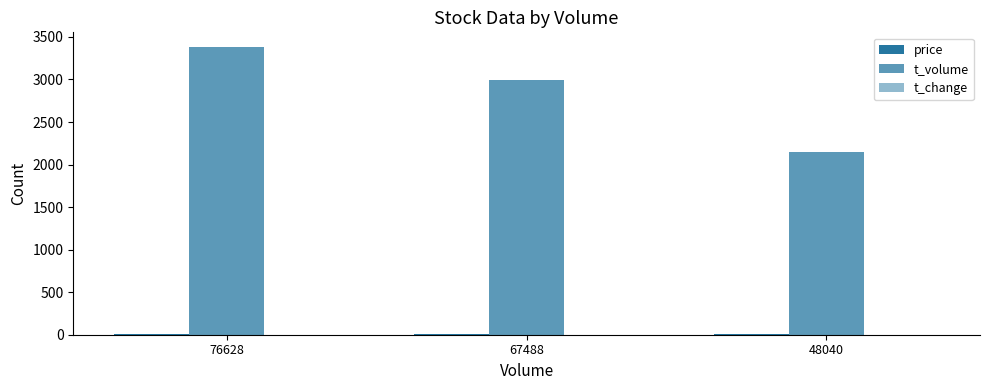

What is the approximate value of t_change at 67488?

1.2